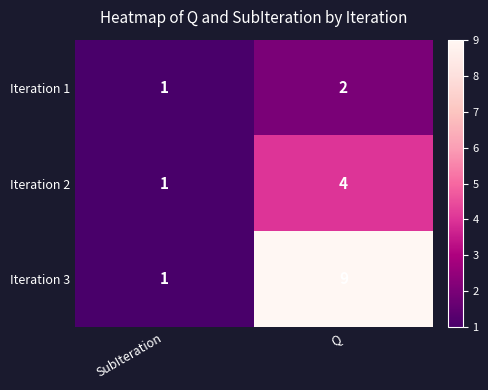

Reading left to right, transcribe all the data shown in this chart.

Iteration 1: 1	2
Iteration 2: 1	4
Iteration 3: 1	9